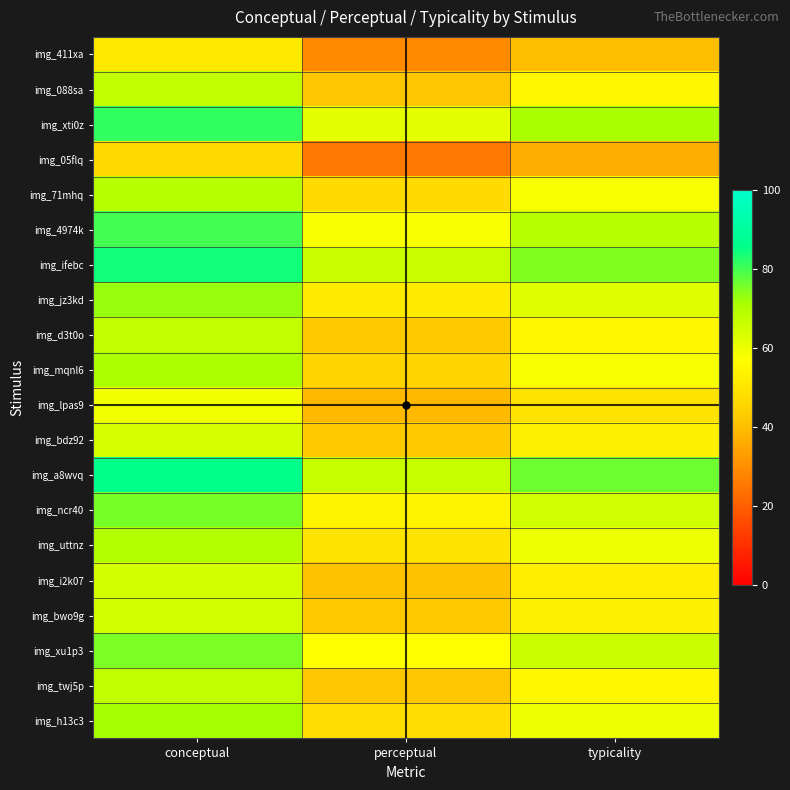

Reading left to right, what are all the values shown in this chart?

img_411xa: conceptual=51.0	perceptual=28.9	typicality=40.0
img_088sa: conceptual=67.4	perceptual=42.1	typicality=54.7
img_xti0z: conceptual=81.4	perceptual=61.4	typicality=71.4
img_05flq: conceptual=47.1	perceptual=25.7	typicality=36.4
img_71mhq: conceptual=69.3	perceptual=47.0	typicality=58.2
img_4974k: conceptual=79.9	perceptual=58.2	typicality=69.0
img_ifebc: conceptual=84.0	perceptual=65.9	typicality=74.9
img_jz3kd: conceptual=72.8	perceptual=51.6	typicality=62.2
img_d3t0o: conceptual=67.0	perceptual=42.9	typicality=54.9
img_mqnl6: conceptual=70.8	perceptual=45.7	typicality=58.2
img_lpas9: conceptual=59.4	perceptual=39.1	typicality=49.2
img_bdz92: conceptual=63.7	perceptual=42.6	typicality=53.2
img_a8wvq: conceptual=86.3	perceptual=66.3	typicality=76.3
img_ncr40: conceptual=75.7	perceptual=54.3	typicality=65.0
img_uttnz: conceptual=69.9	perceptual=49.9	typicality=59.9
img_i2k07: conceptual=64.3	perceptual=40.9	typicality=52.6
img_bwo9g: conceptual=64.8	perceptual=42.4	typicality=53.6
img_xu1p3: conceptual=75.3	perceptual=56.7	typicality=66.0
img_twj5p: conceptual=67.7	perceptual=42.1	typicality=54.9
img_h13c3: conceptual=71.8	perceptual=47.9	typicality=59.8